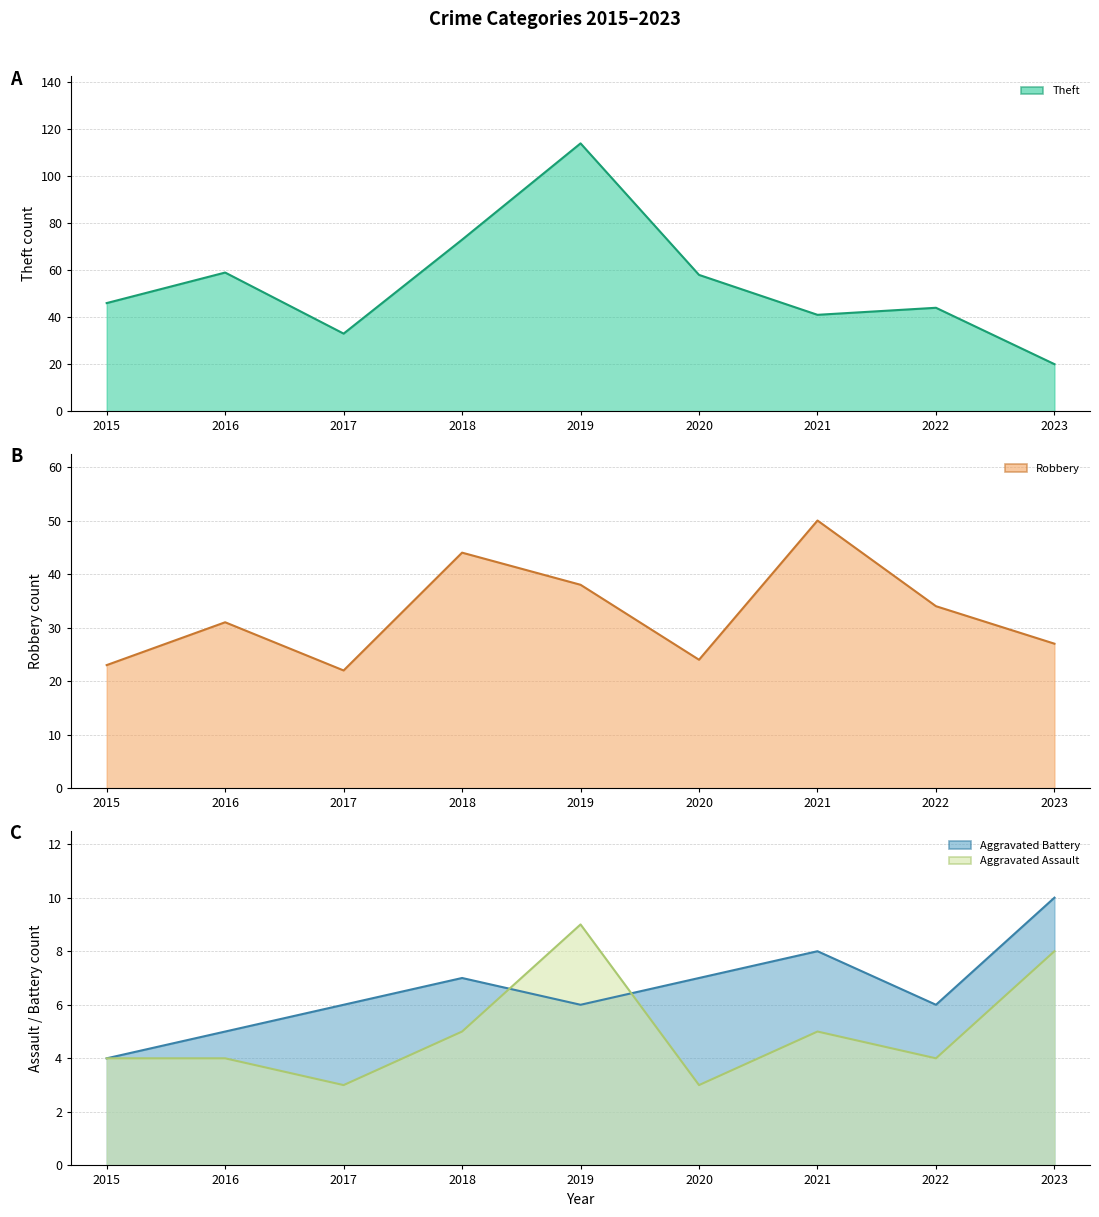

Where does the Theft series first go above 46?

2016